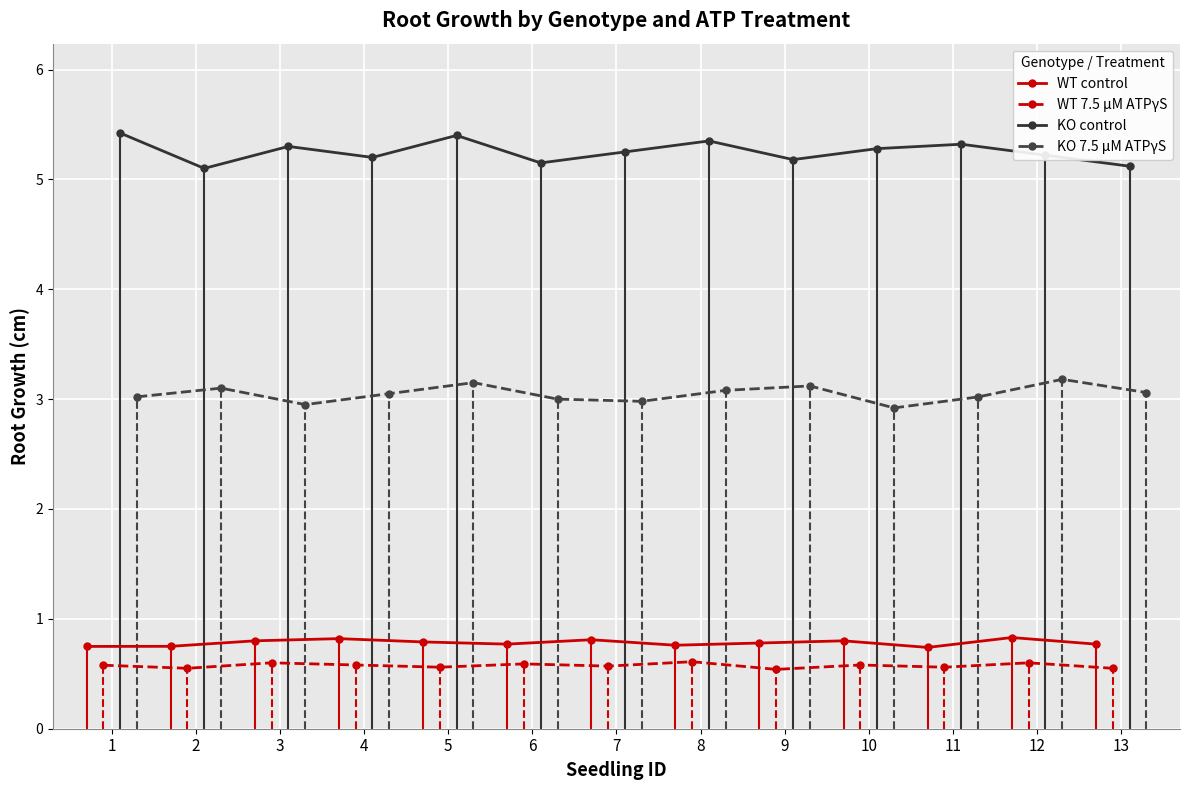

True or false: KO control and KO 7.5 µM ATPγS intersect in this chart.

False